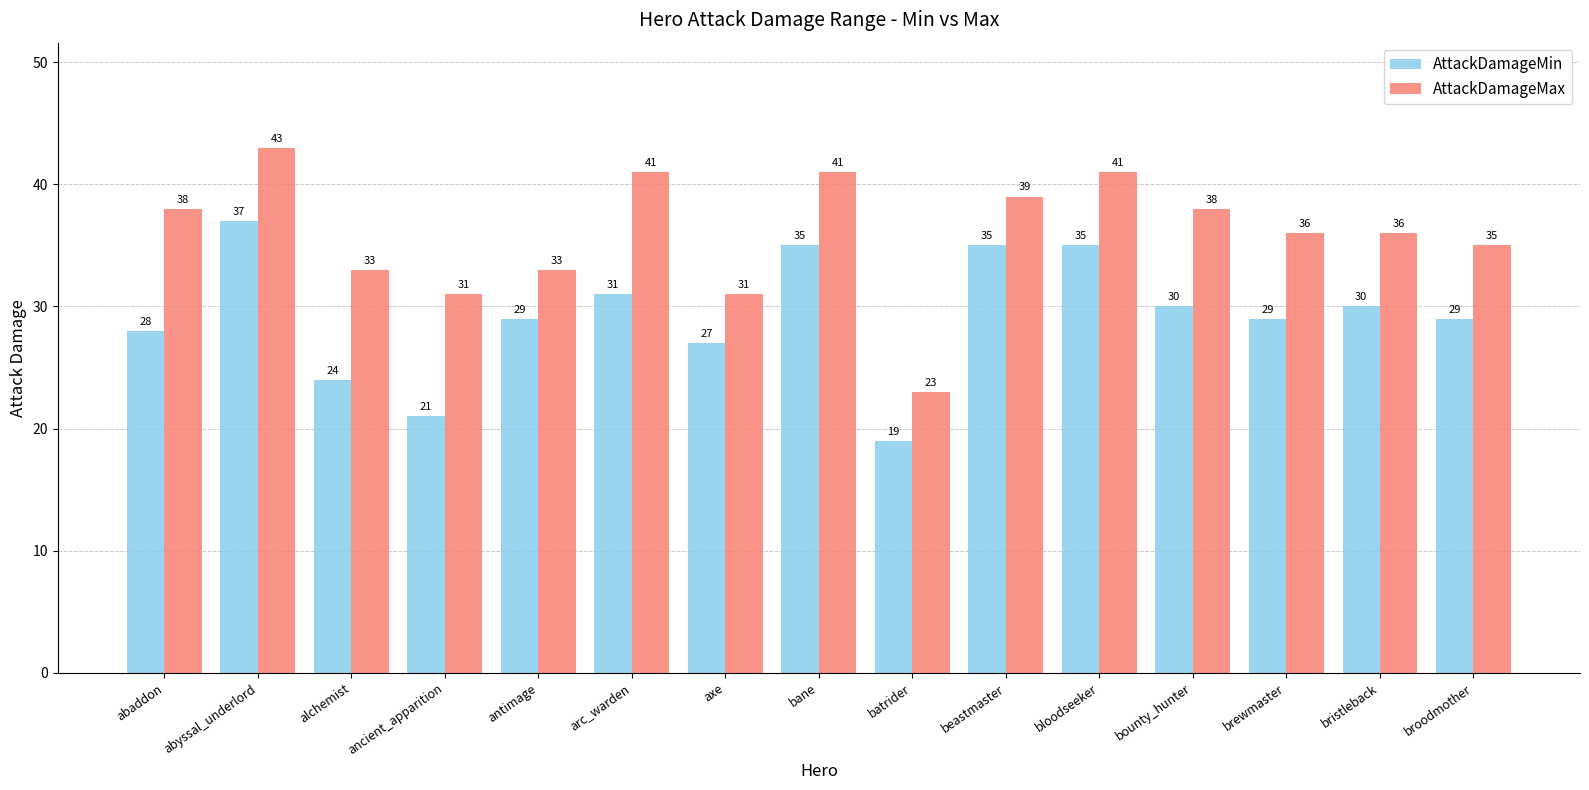

At ancient_apparition, list the series in order from smallest to largest.

AttackDamageMin, AttackDamageMax